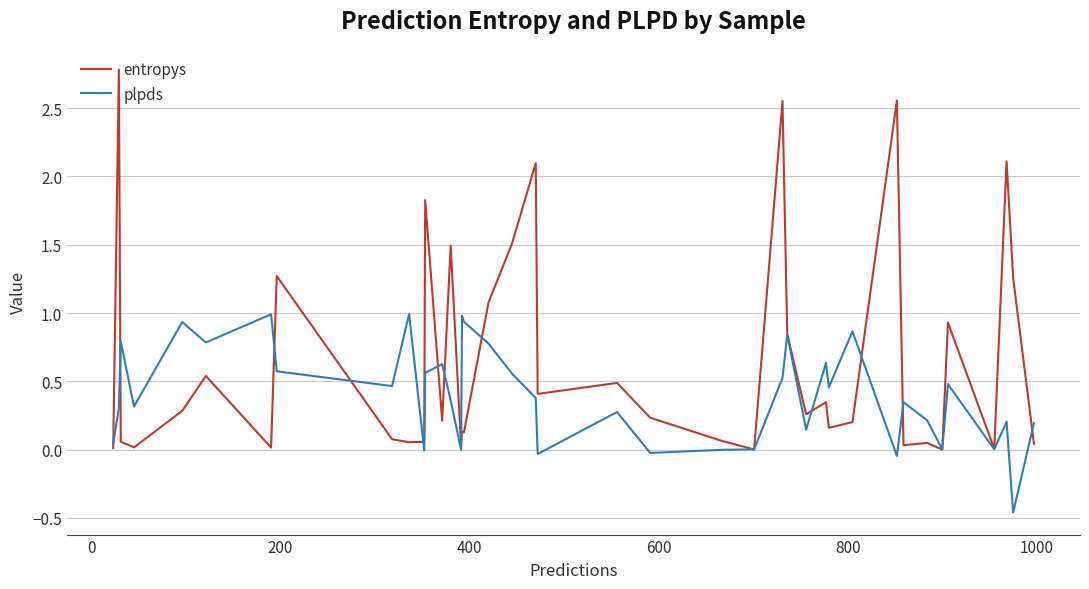

Which series has the widest spread of values?

entropys